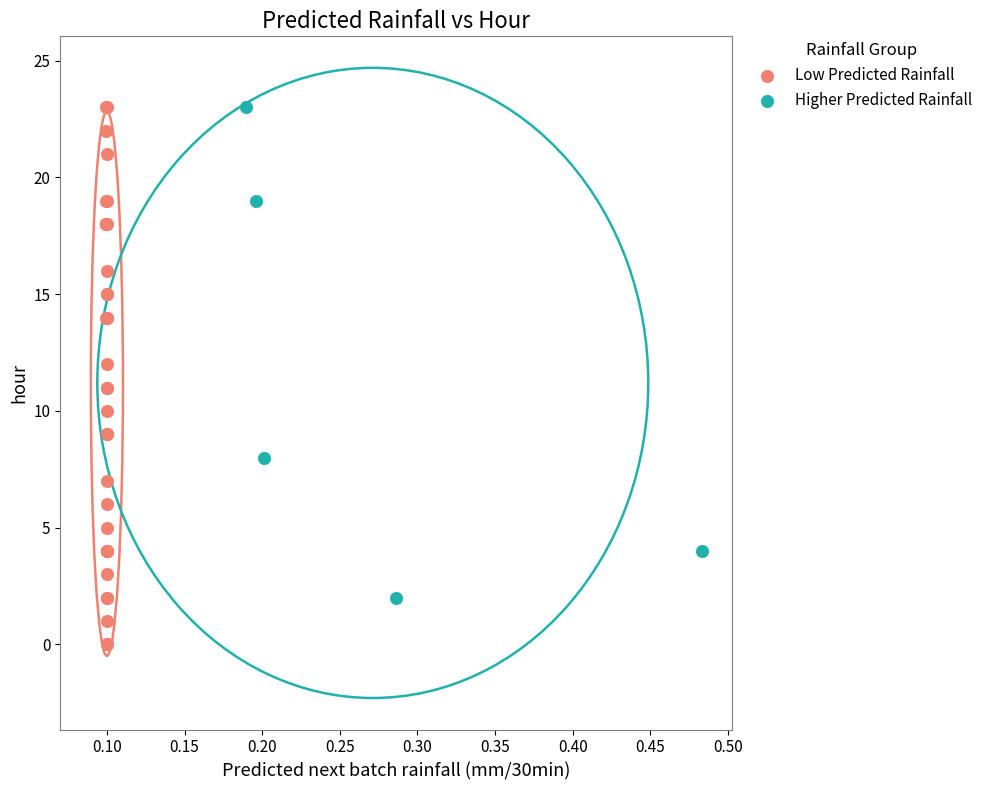

Which series has the largest Y range (max minus min)?

Low Predicted Rainfall